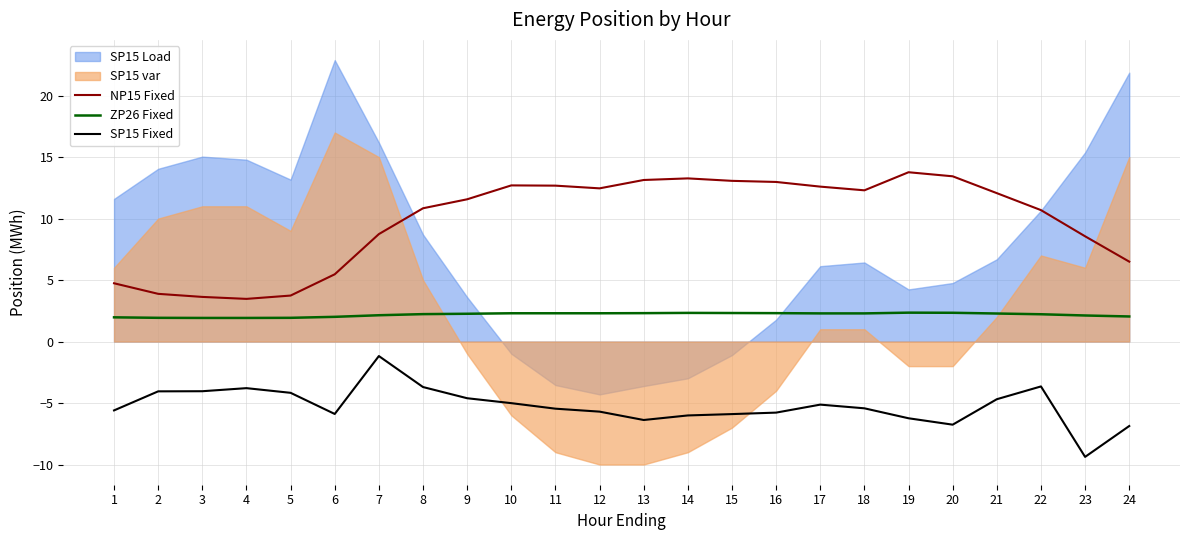

How many interior local peaks does the NP15 Fixed series have?

3